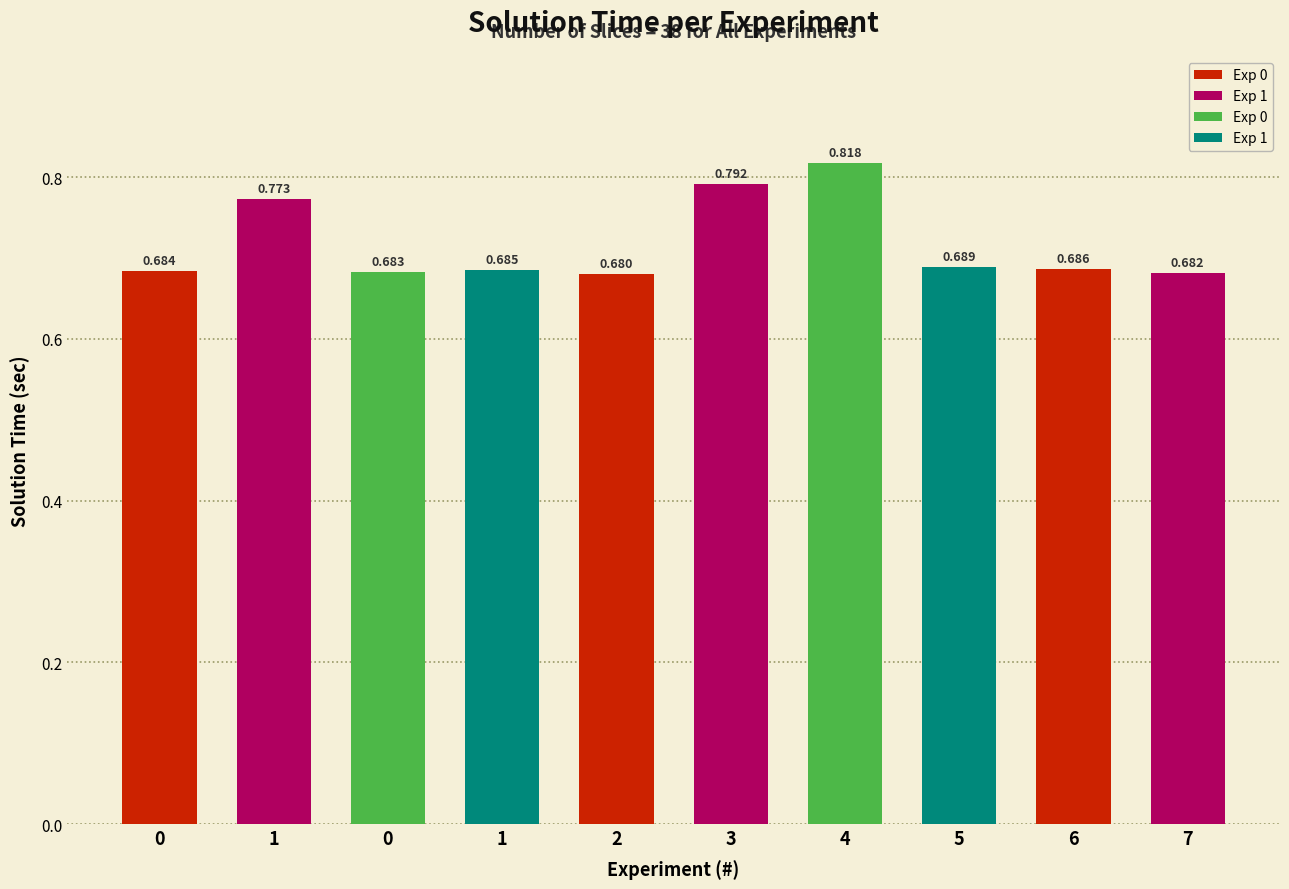

What is the value of the 6th bar from the left?

0.8